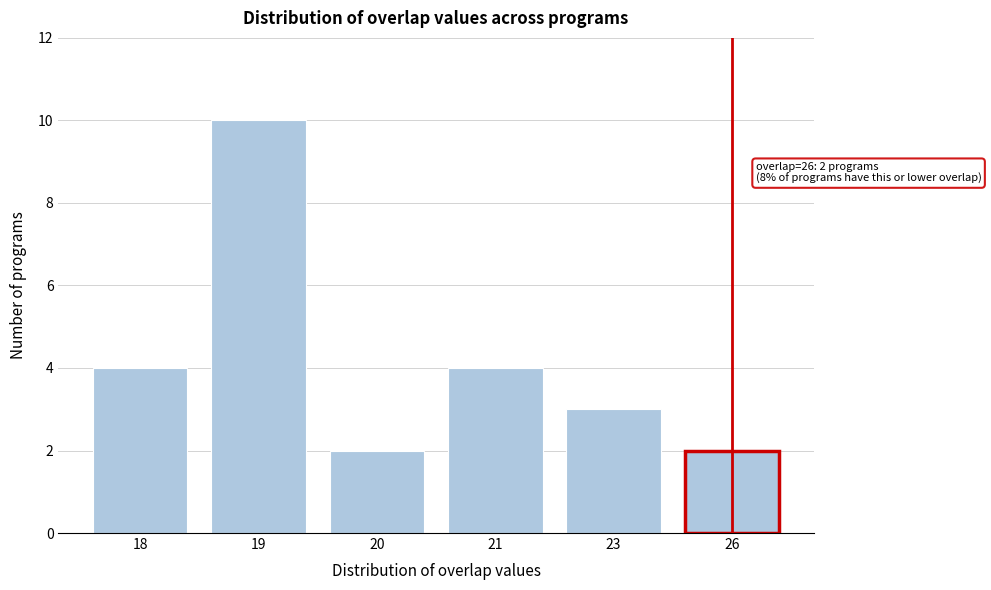

Reading left to right, extract all data points from this chart.

4	10	2	4	3	2